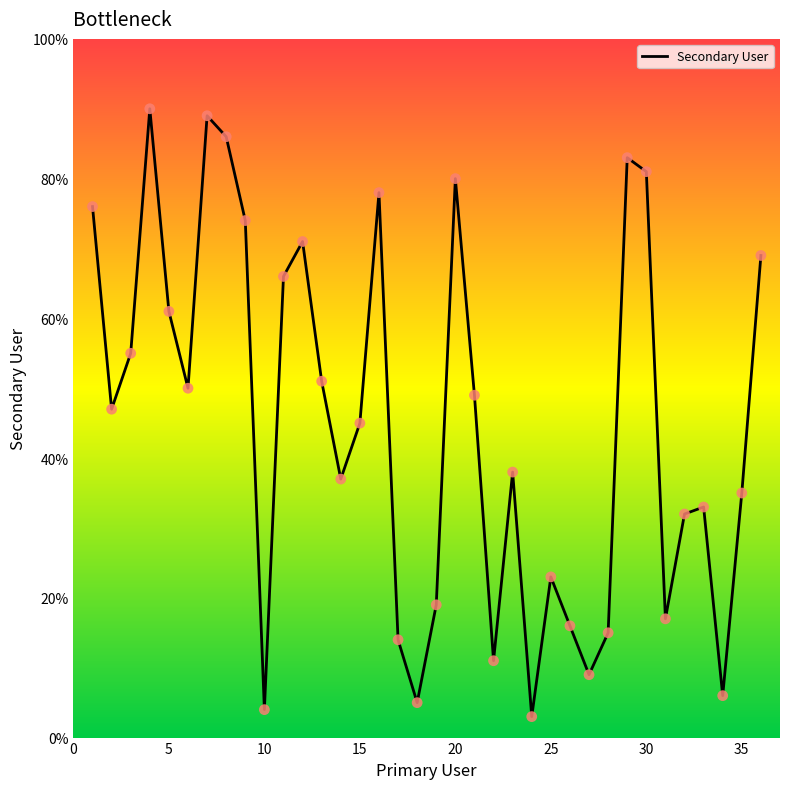

What is the difference between the maximum and minimum values?

87